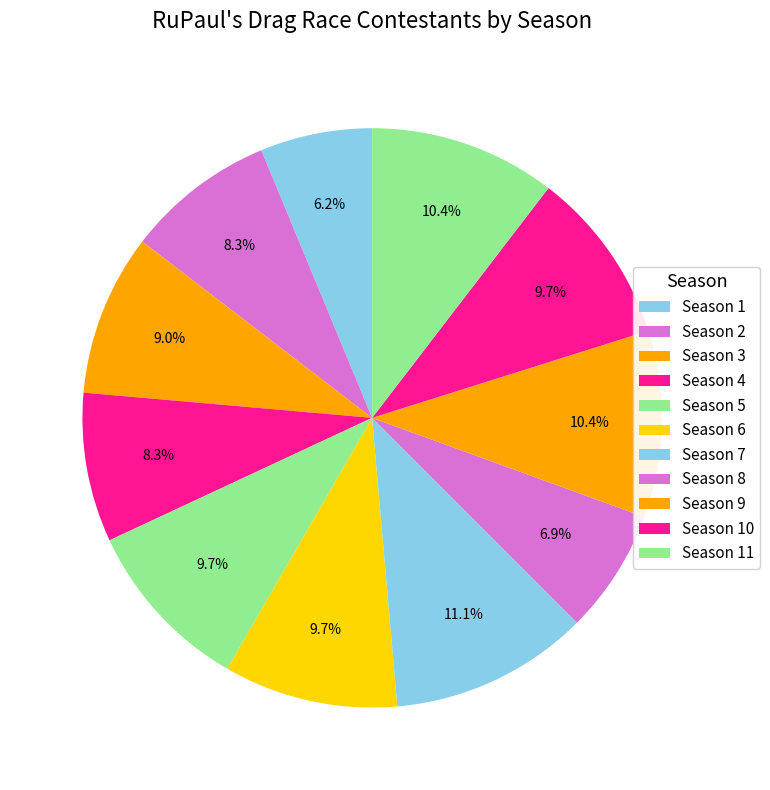

Does Season 7 represent more than half of the total?

No